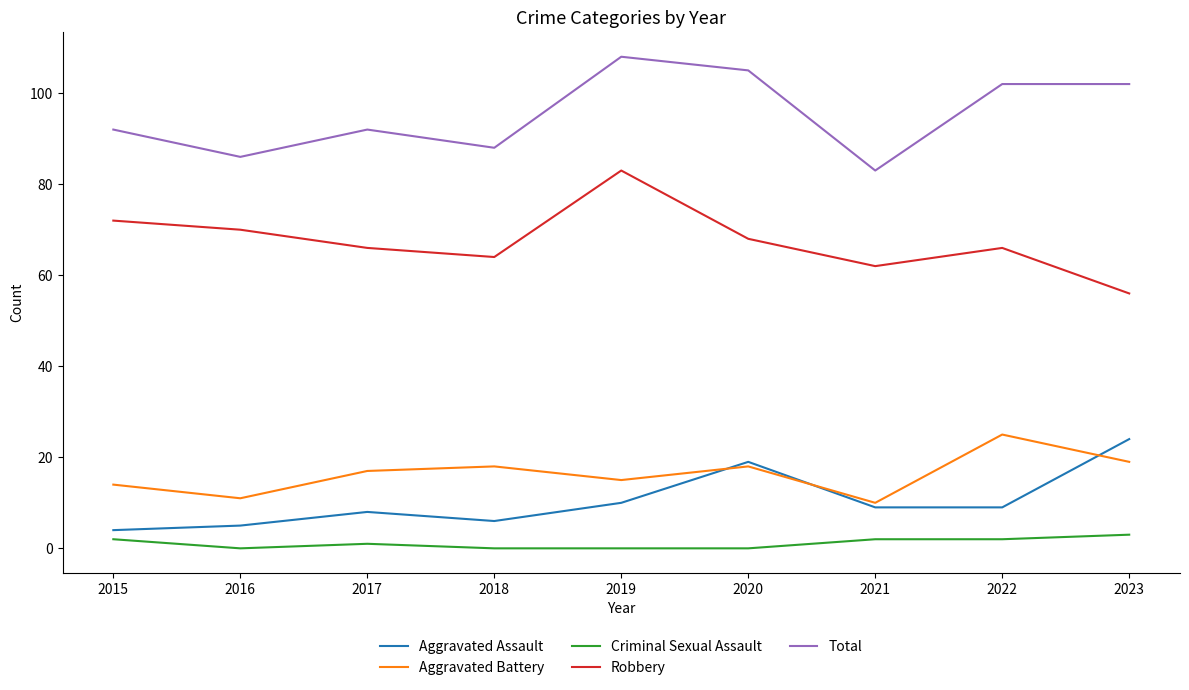

List the series in order of their peak value, highest first.

Total, Robbery, Aggravated Battery, Aggravated Assault, Criminal Sexual Assault